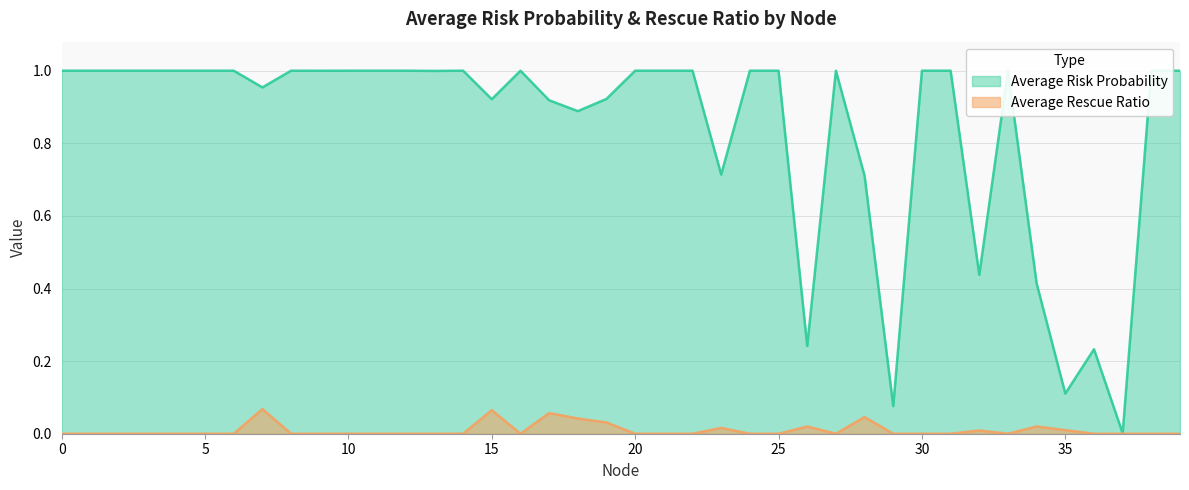

Does the chart display data point markers on the line(s)?

No